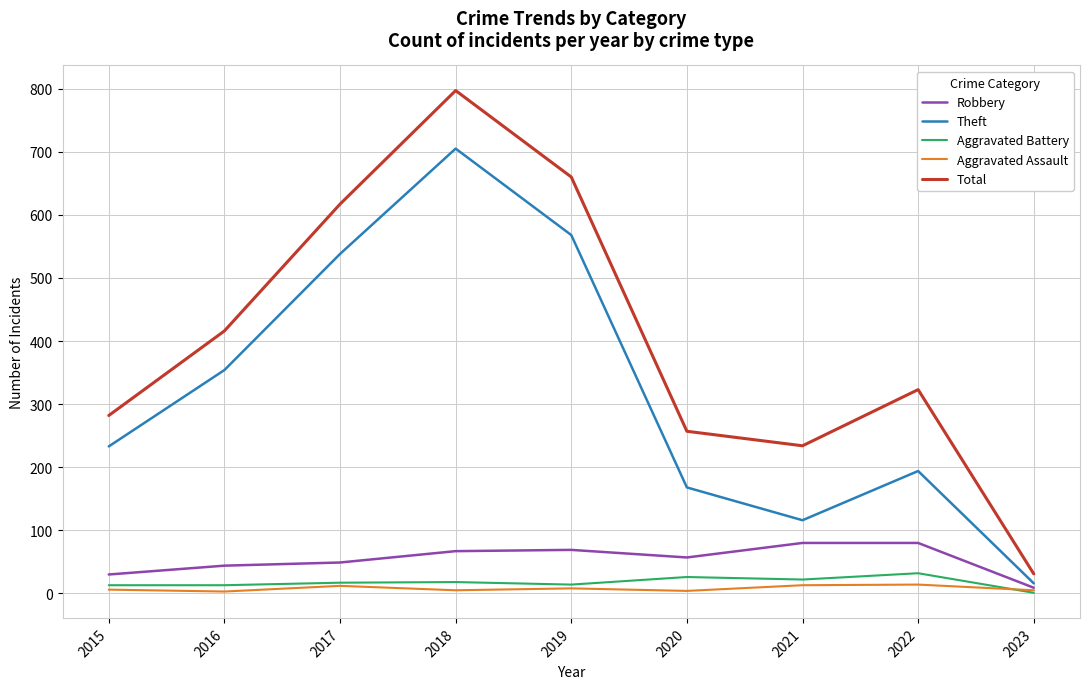

What is the difference between the Total values at 2021 and 2023?

203